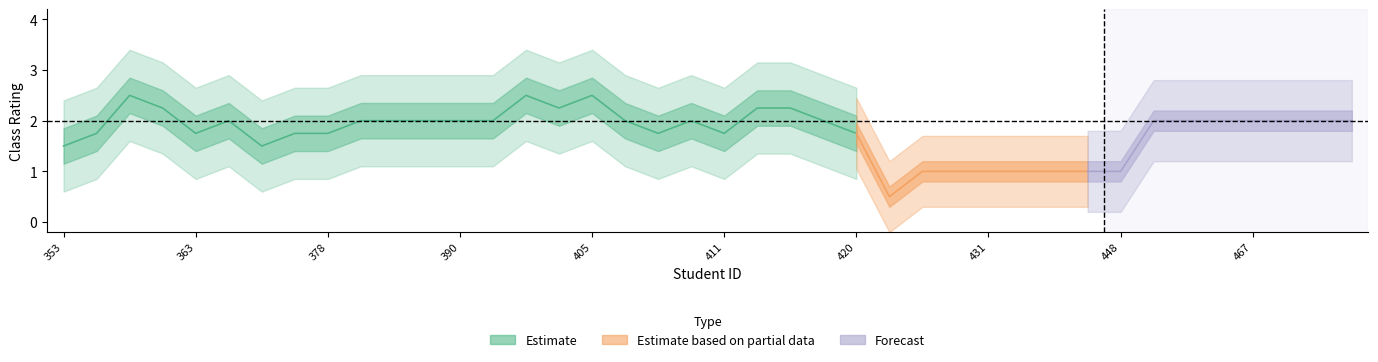

Does the chart display data point markers on the line(s)?

No